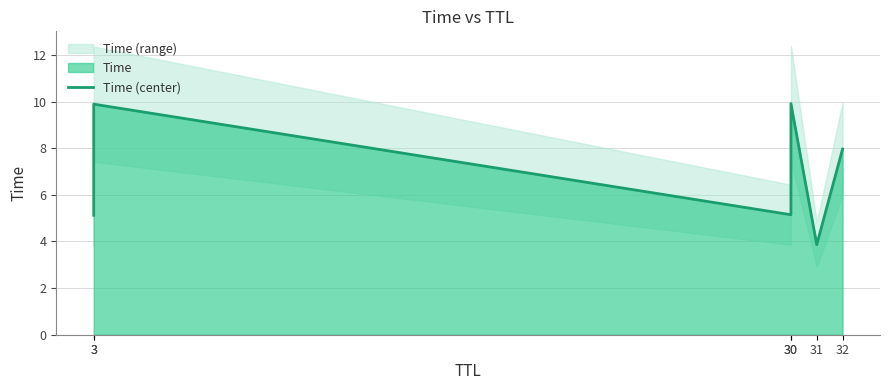

Rank the categories by value from lowest to highest.

31, 3, 30, 32, 3, 30